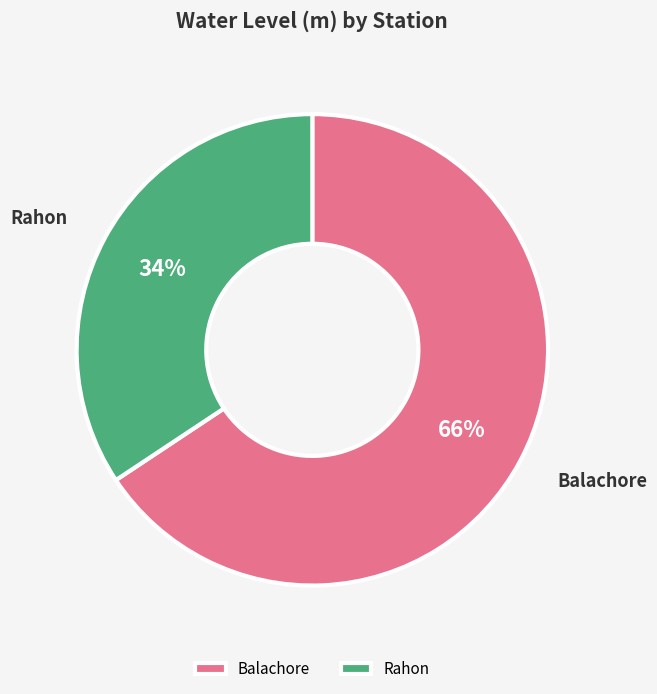

Does any single category account for the majority?

Yes